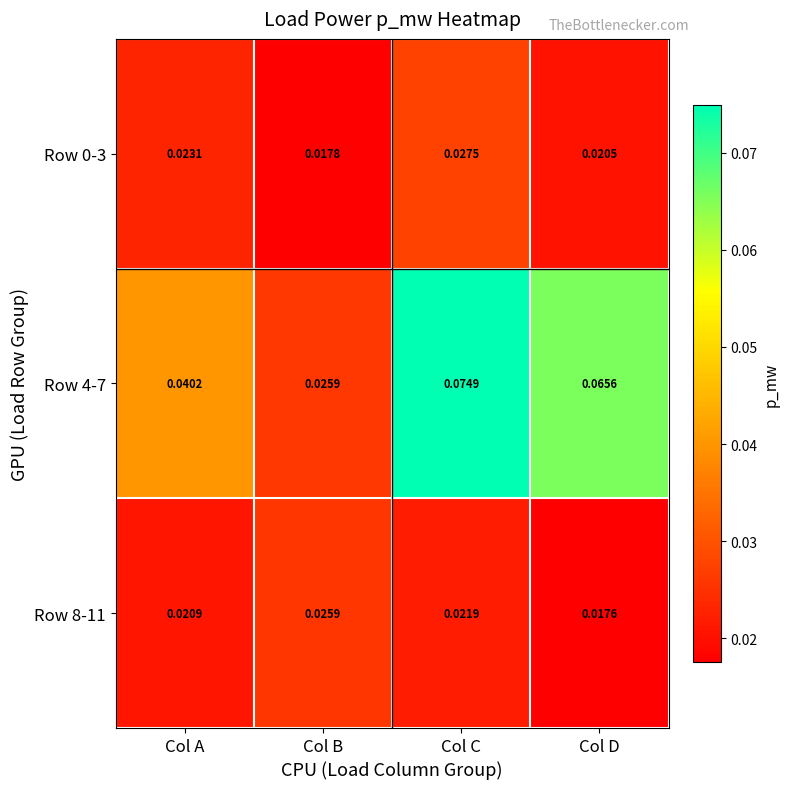

Which label corresponds to the largest value in the chart?

Col C